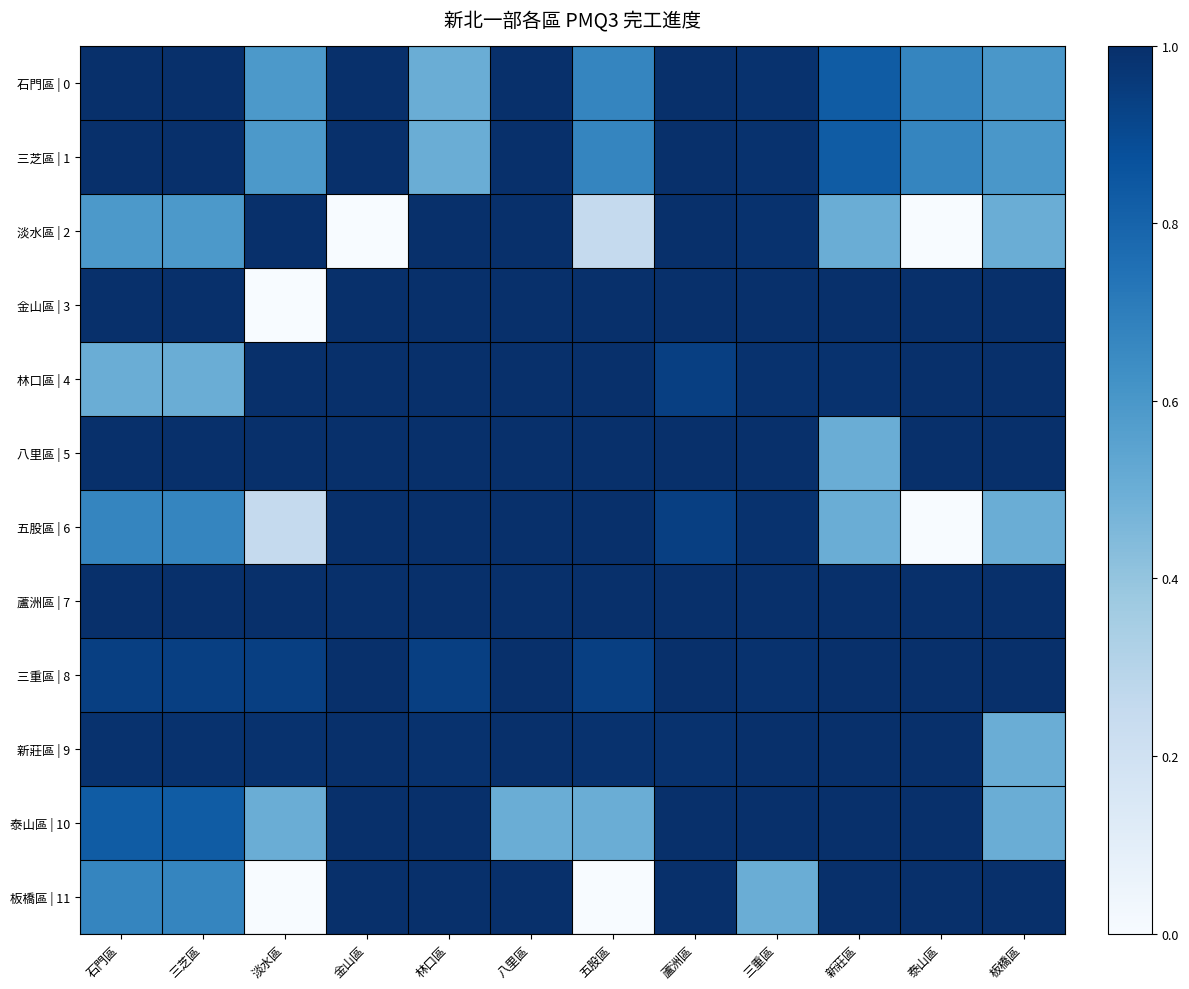

Which series has the largest total across all categories?

蘆洲區 | 7